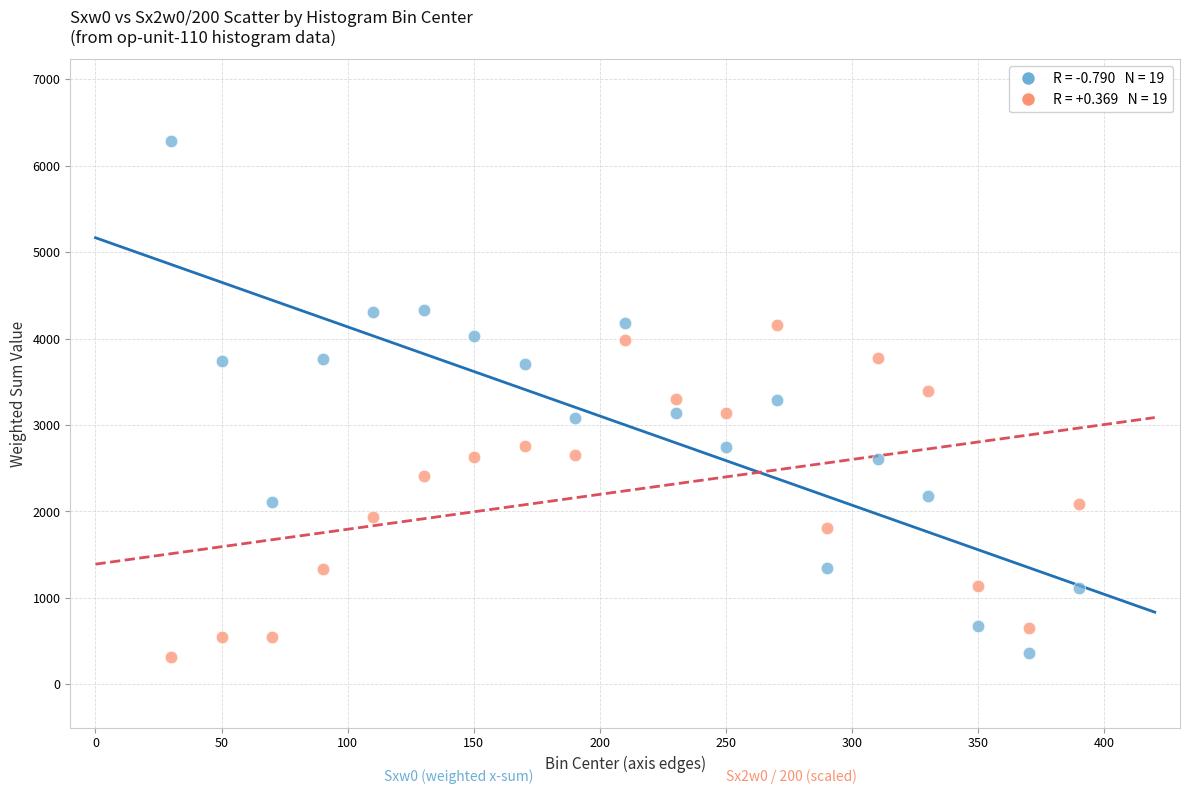

Across all data points, what is the range of X values (max minus min)?

360.0